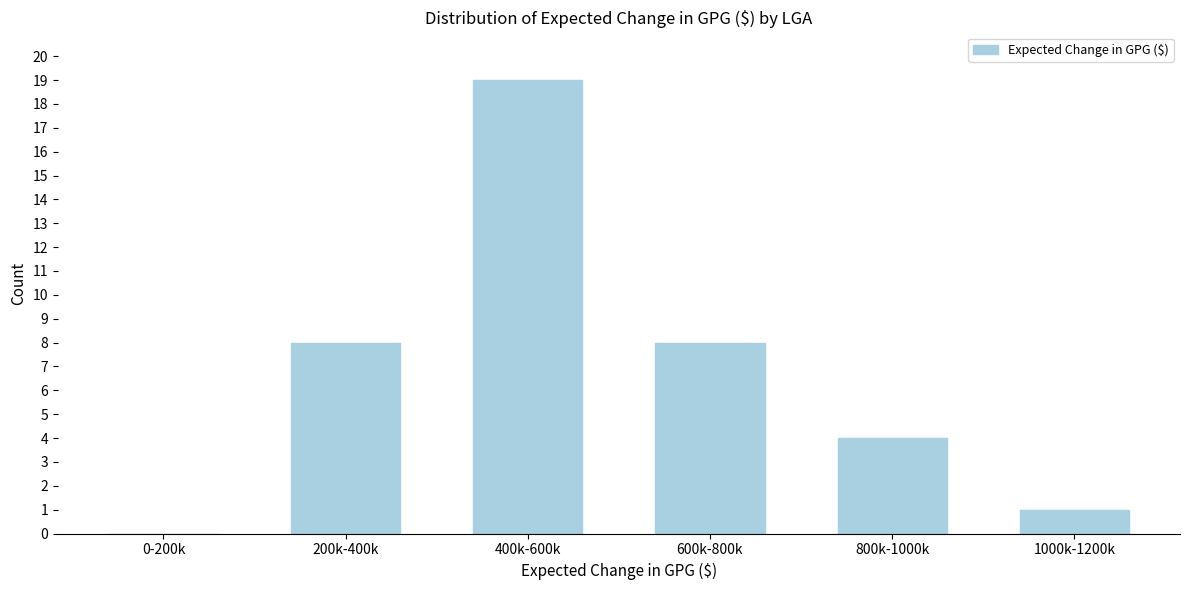

Reading right to left, transcribe all the data shown in this chart.

1000k-1200k=1	800k-1000k=4	600k-800k=8	400k-600k=19	200k-400k=8	0-200k=0